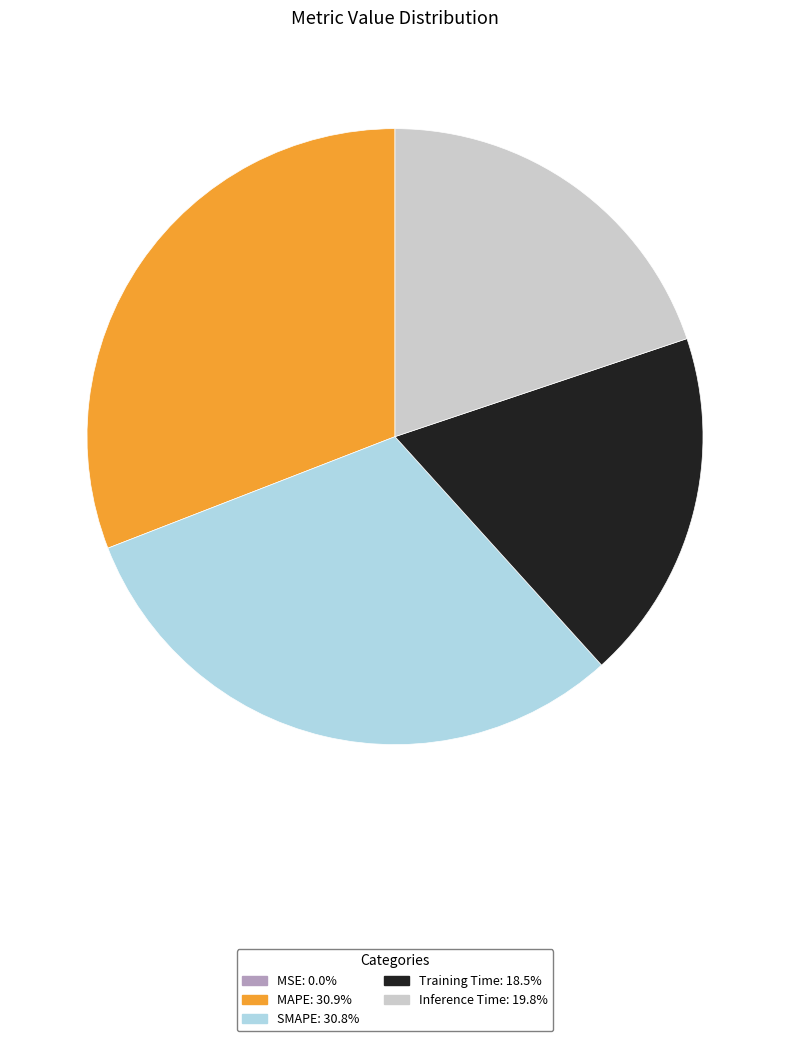

Combined, do Inference Time and MAPE account for over 50%?

Yes